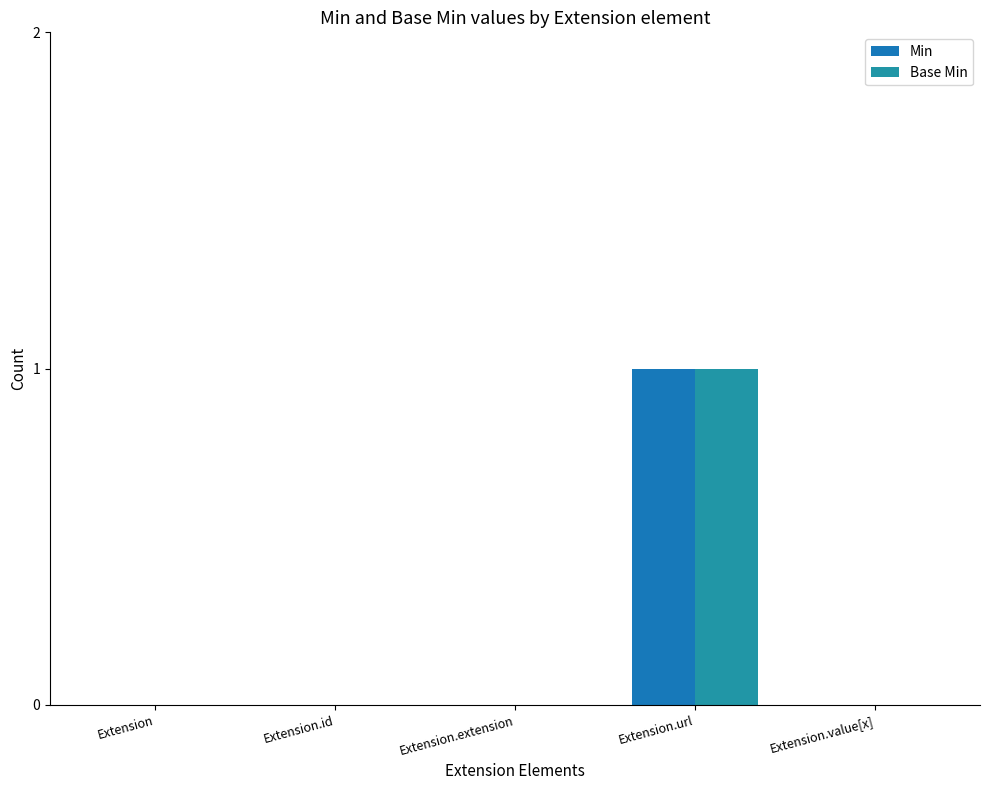

Reading right to left, what are all the values shown in this chart?

Min: Extension.value[x]=0	Extension.url=1	Extension.extension=0	Extension.id=0	Extension=0
Base Min: Extension.value[x]=0	Extension.url=1	Extension.extension=0	Extension.id=0	Extension=0